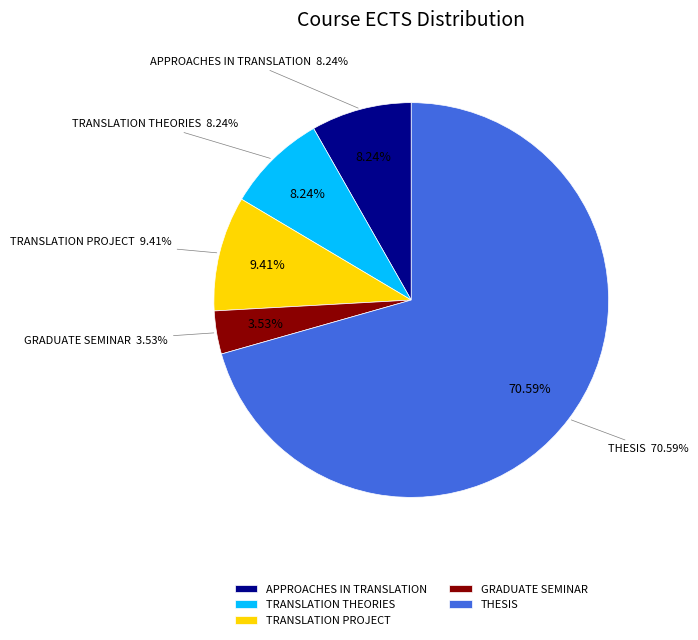

How much of the chart is everything except TRANSLATION PROJECT?

90.6%